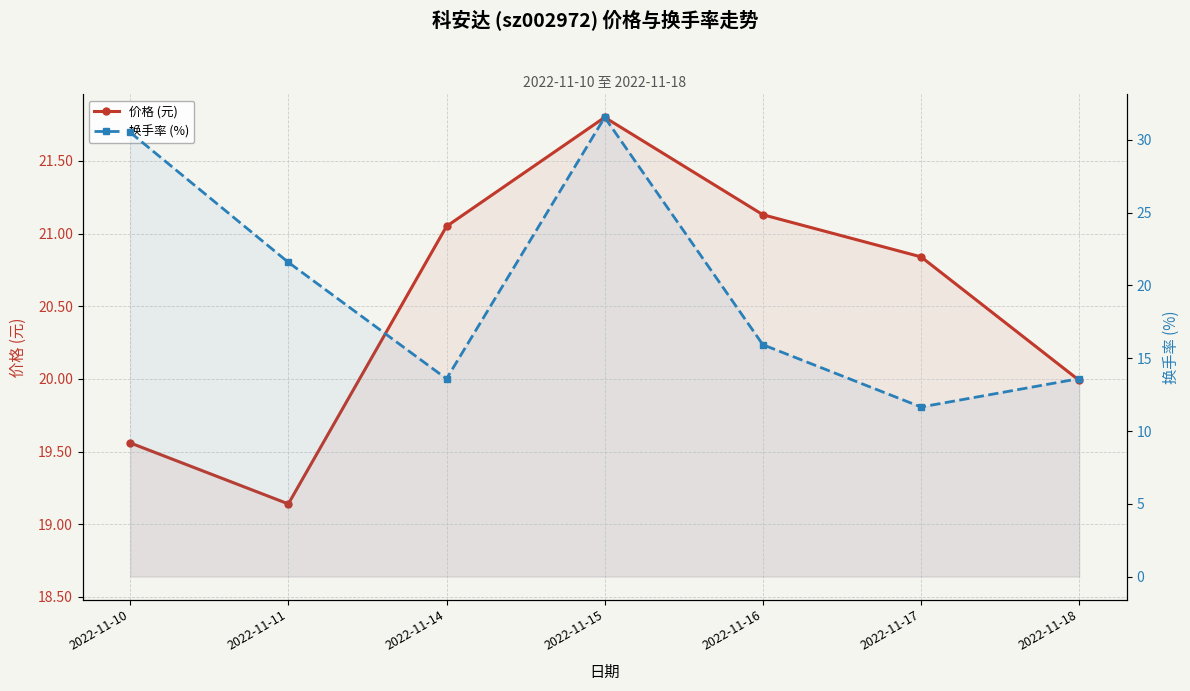

How many lines are shown in the chart?

2